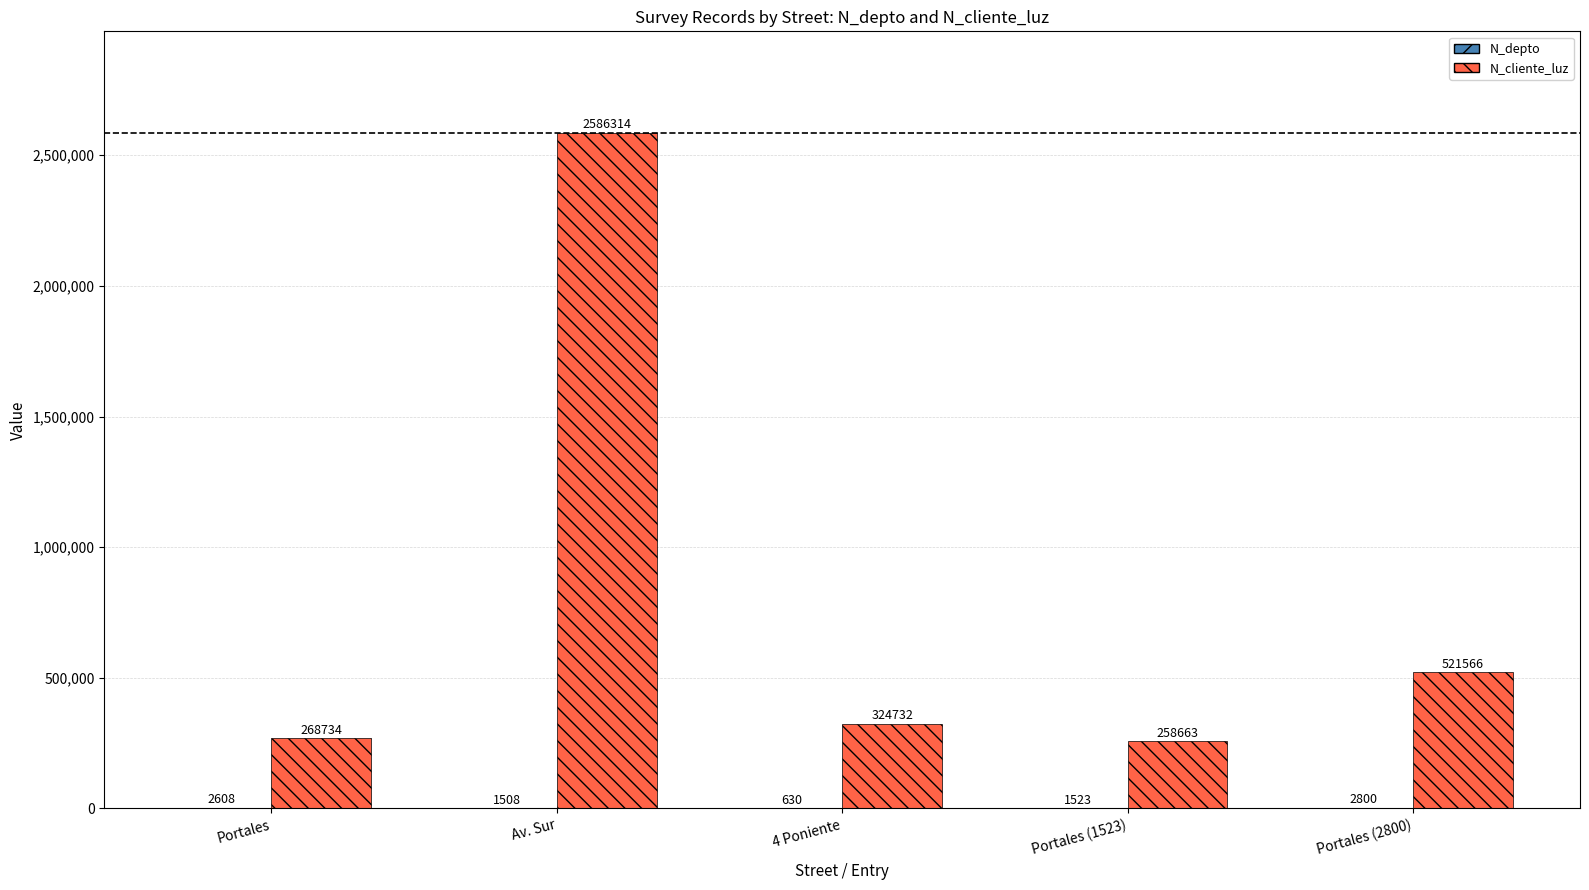

Between 4 Poniente and Portales (2800), which series saw the biggest shift?

N_cliente_luz